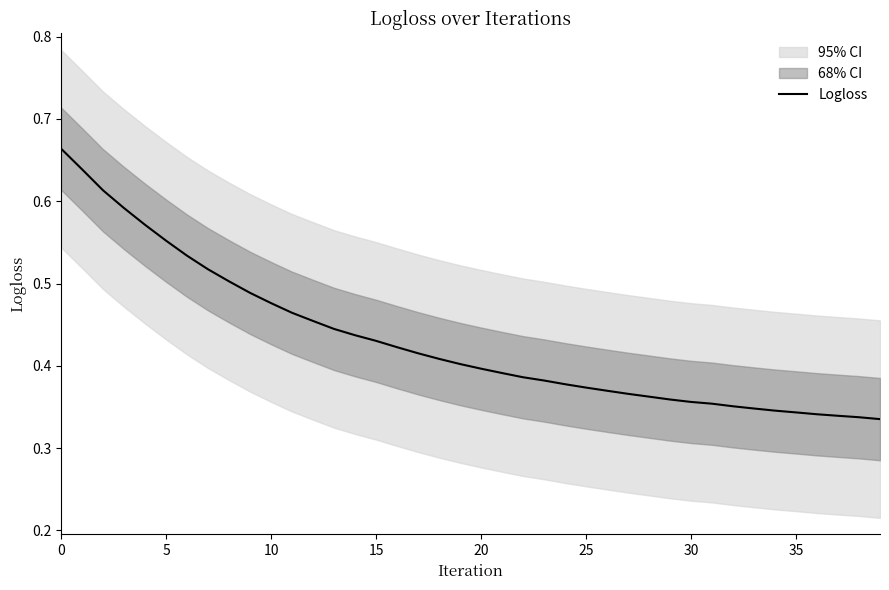

What is the greatest value displayed?

0.7